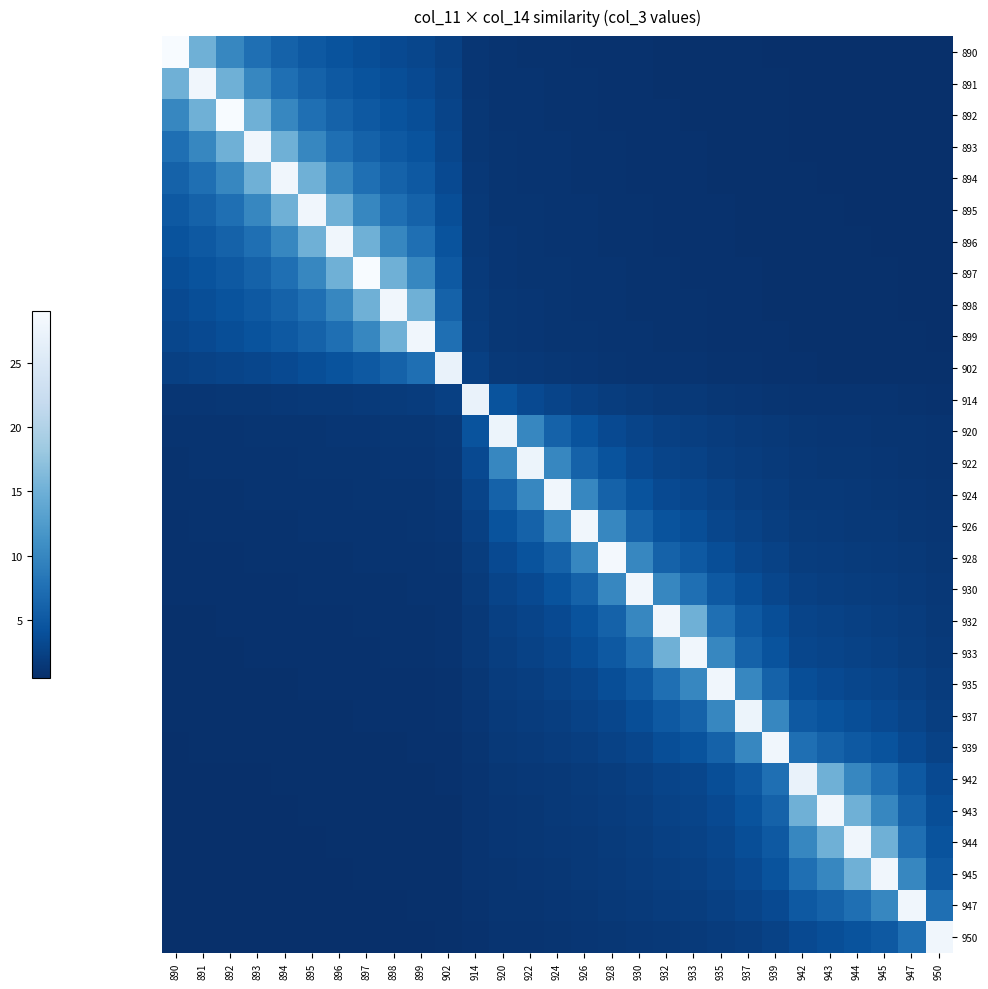

At which category is the sum across all series the highest?

895